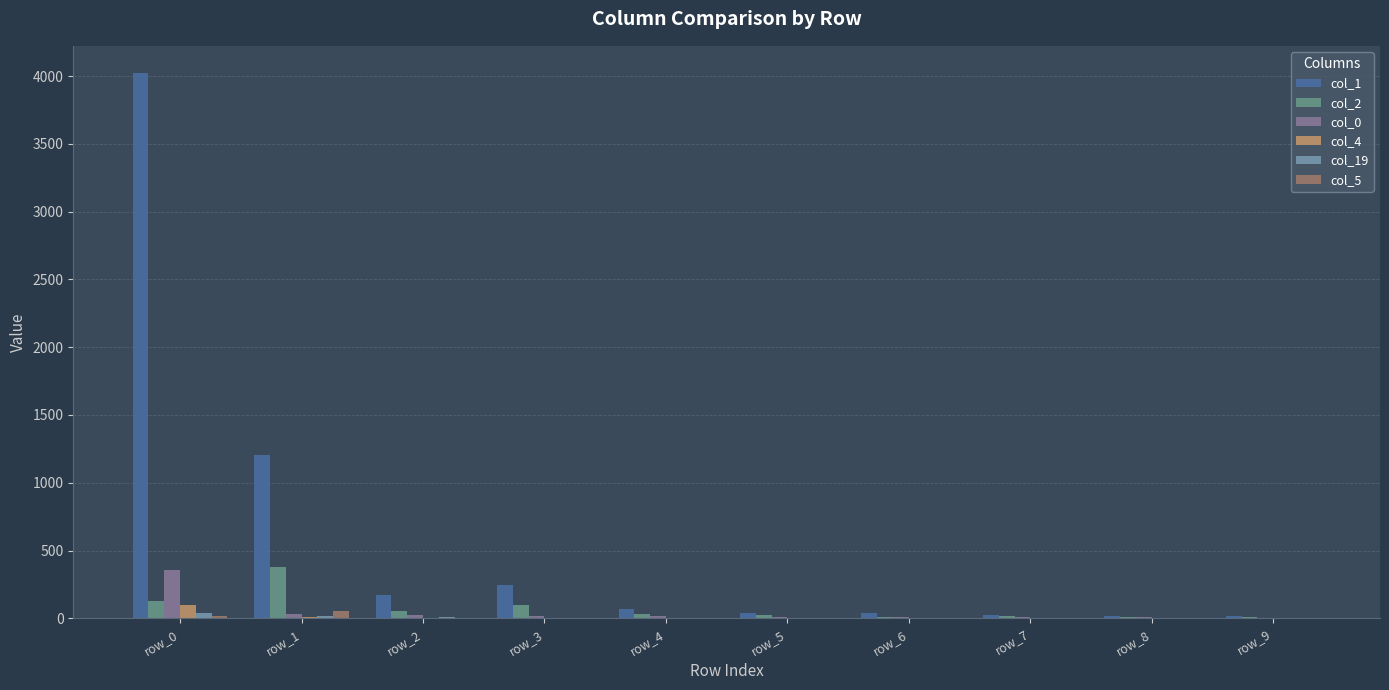

Where does the col_1 series first go above 67?

row_0